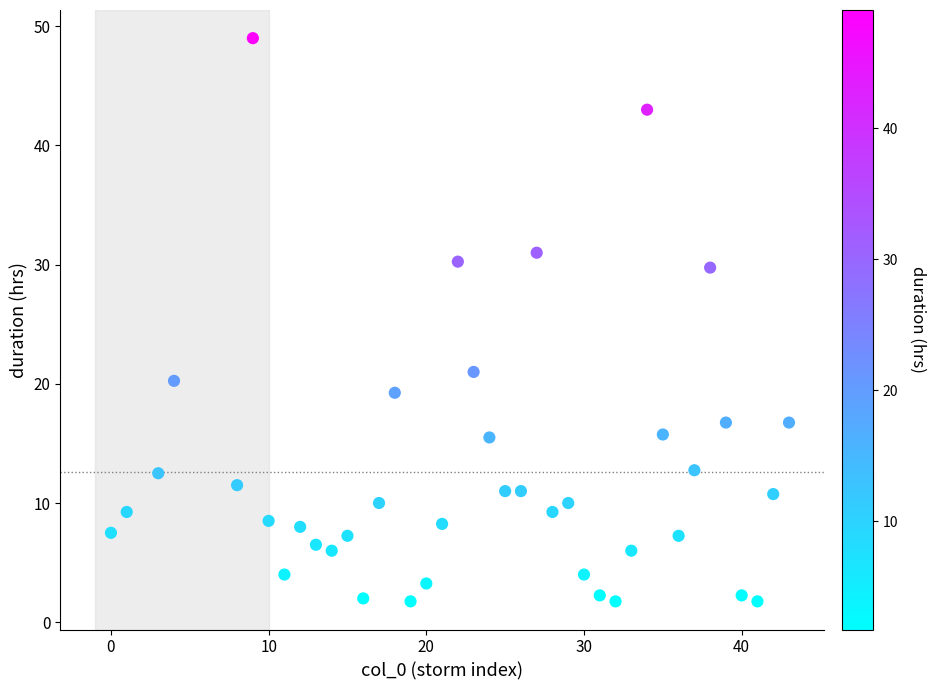

What Y value in the scatter plot is closest to 25?

21.0